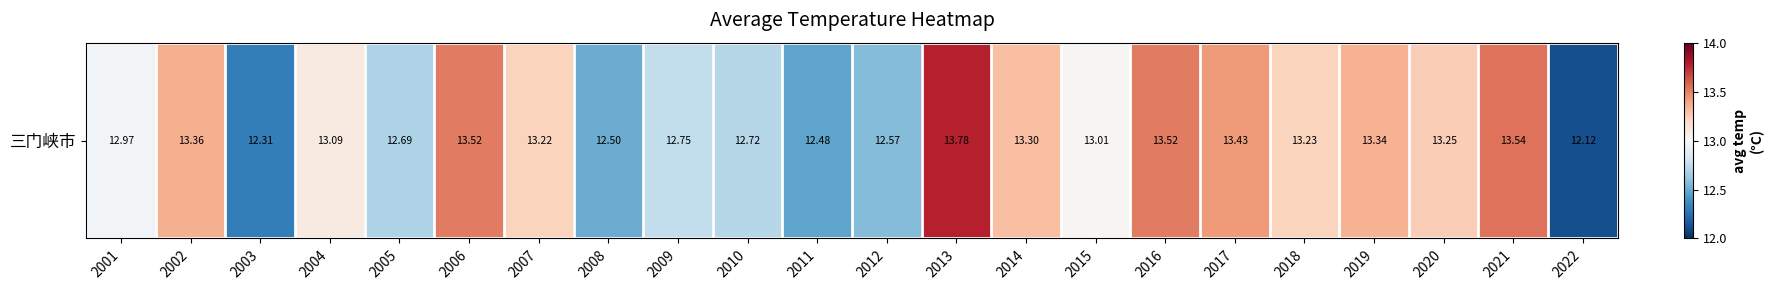

What is the average value?

13.0